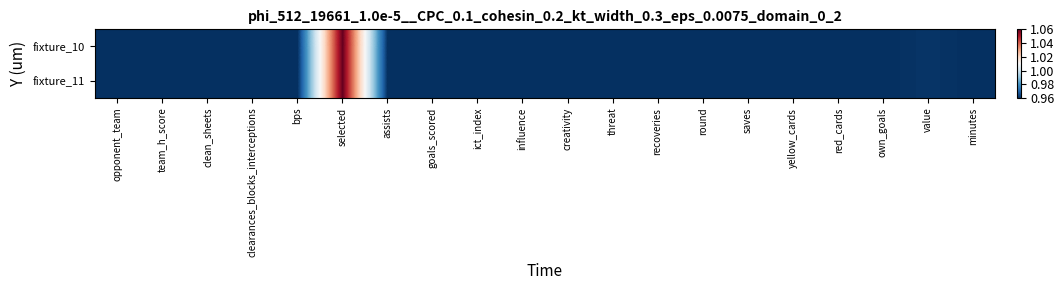

Reading left to right, extract all data points from this chart.

fixture_10: opponent_team=1.0	team_h_score=1.0	clean_sheets=1.0	clearances_blocks_interceptions=1.0	bps=1.0	selected=1.1	assists=1.0	goals_scored=1.0	ict_index=1.0	influence=1.0	creativity=1.0	threat=1.0	recoveries=1.0	round=1.0	saves=1.0	yellow_cards=1.0	red_cards=1.0	own_goals=1.0	value=1.0	minutes=1.0
fixture_11: opponent_team=1.0	team_h_score=1.0	clean_sheets=1.0	clearances_blocks_interceptions=1.0	bps=1.0	selected=1.1	assists=1.0	goals_scored=1.0	ict_index=1.0	influence=1.0	creativity=1.0	threat=1.0	recoveries=1.0	round=1.0	saves=1.0	yellow_cards=1.0	red_cards=1.0	own_goals=1.0	value=1.0	minutes=1.0